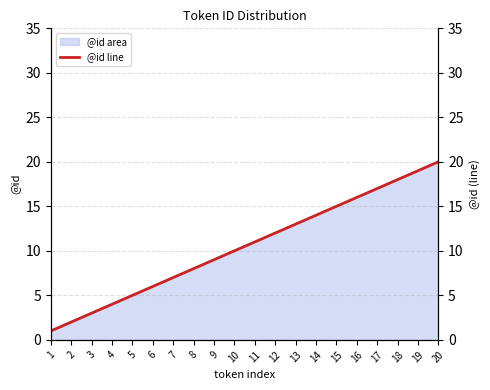

Where is the data nearest to the value 10?

10